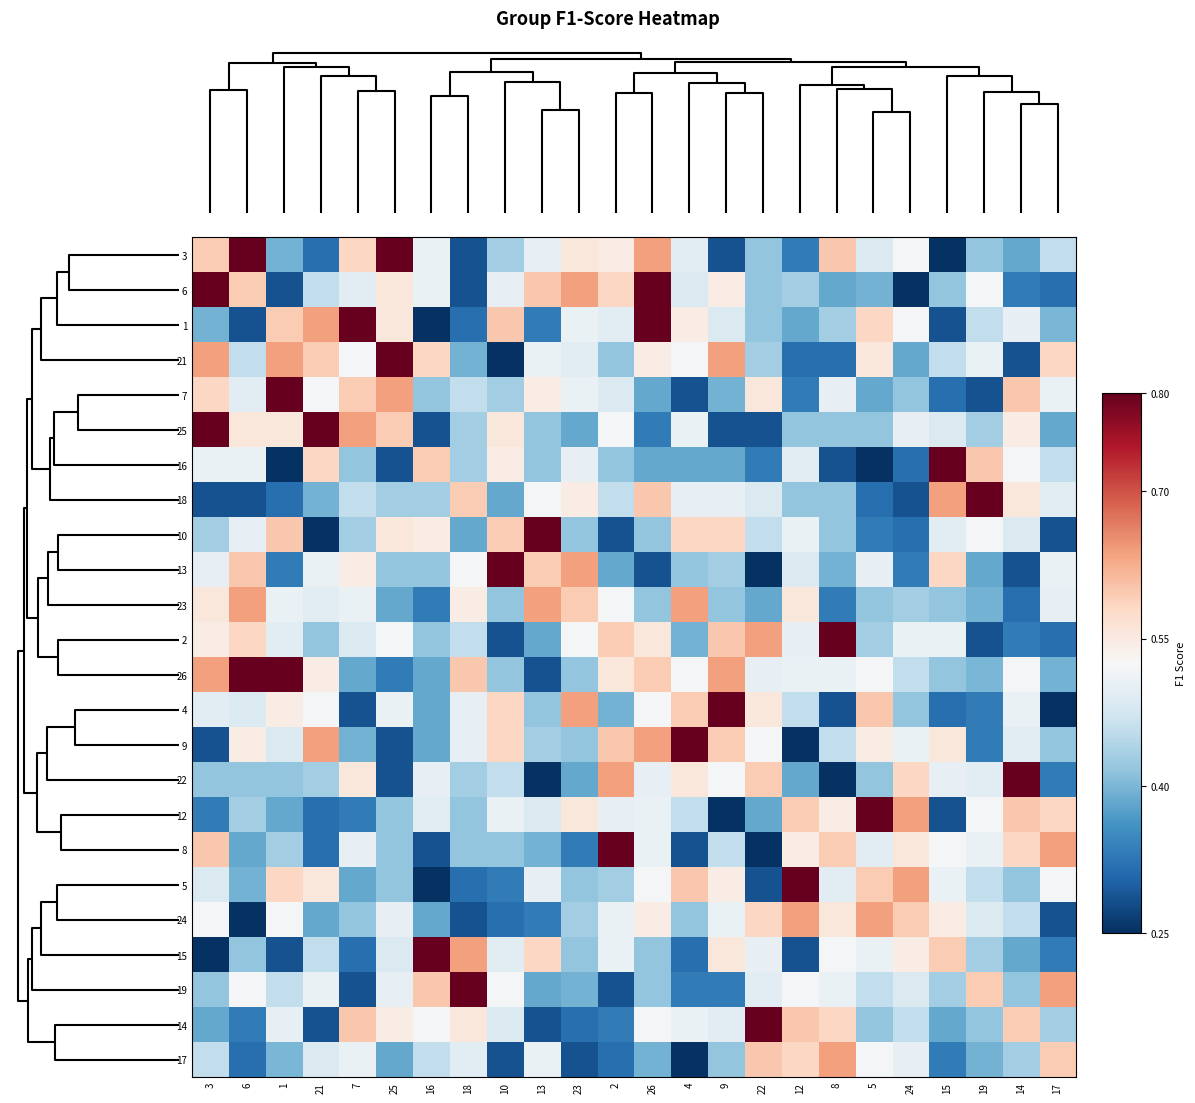

Rank the series by their maximum value, from lowest to highest.

23, 24, 17, 3, 6, 1, 21, 7, 25, 16, 18, 10, 13, 2, 26, 4, 9, 22, 12, 8, 5, 15, 19, 14